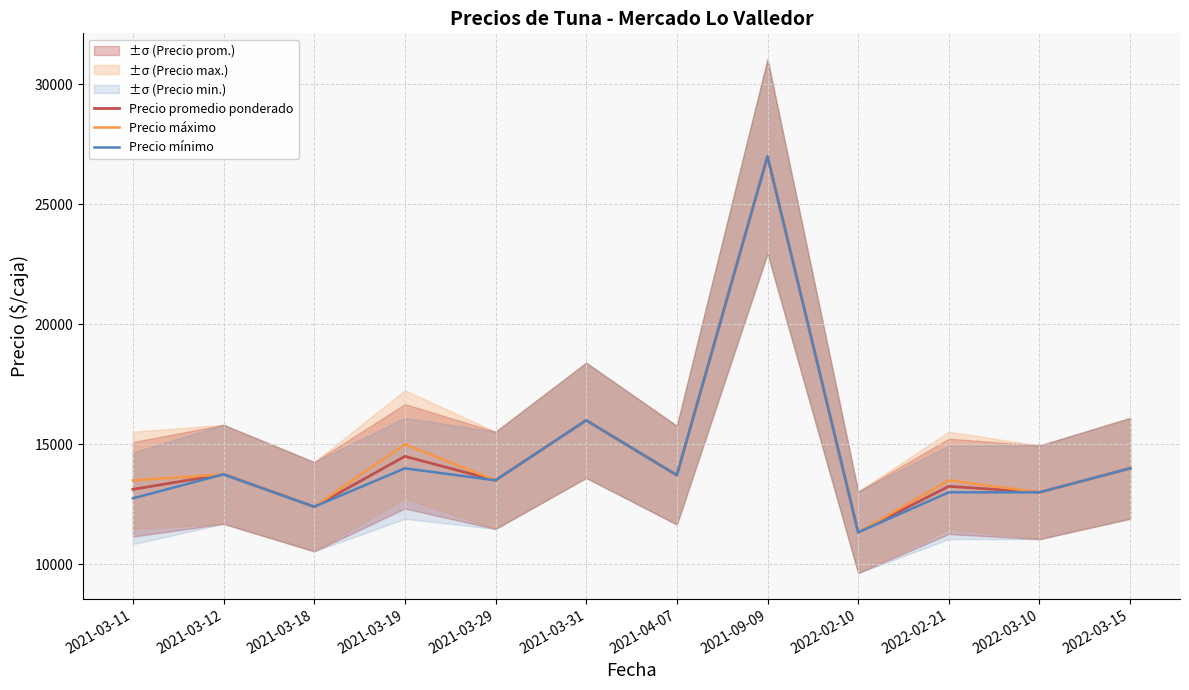

How many distinct data groups are displayed?

3